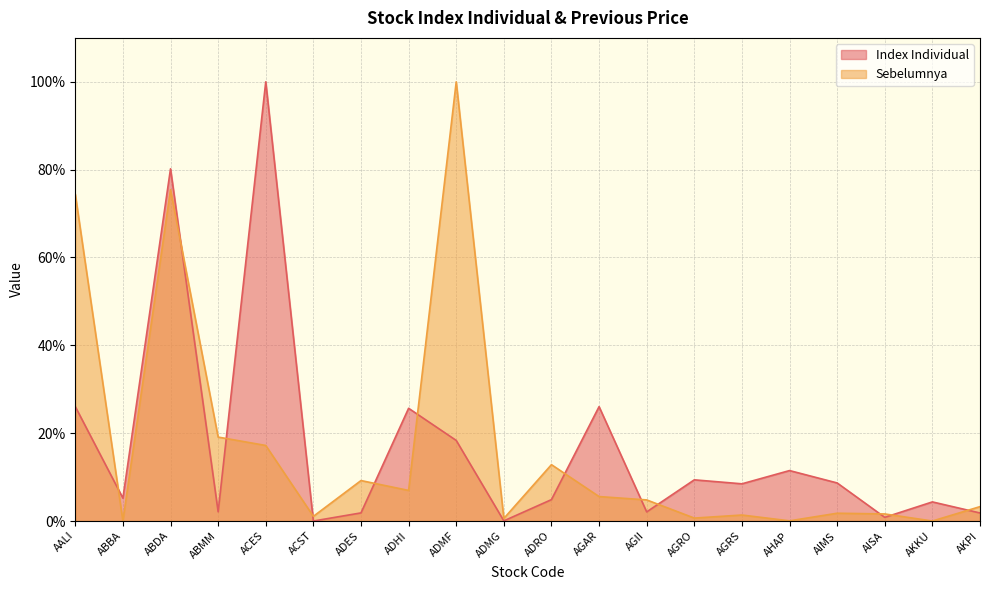

What are all the series names shown in the legend?

Index Individual, Sebelumnya